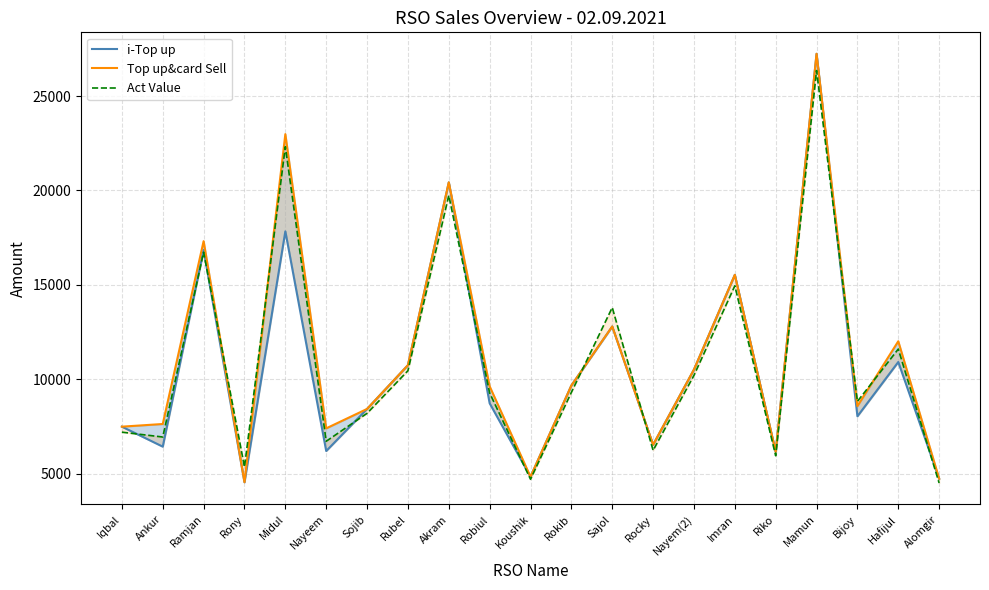

True or false: i-Top up and Top up&card Sell cross at least once.

False